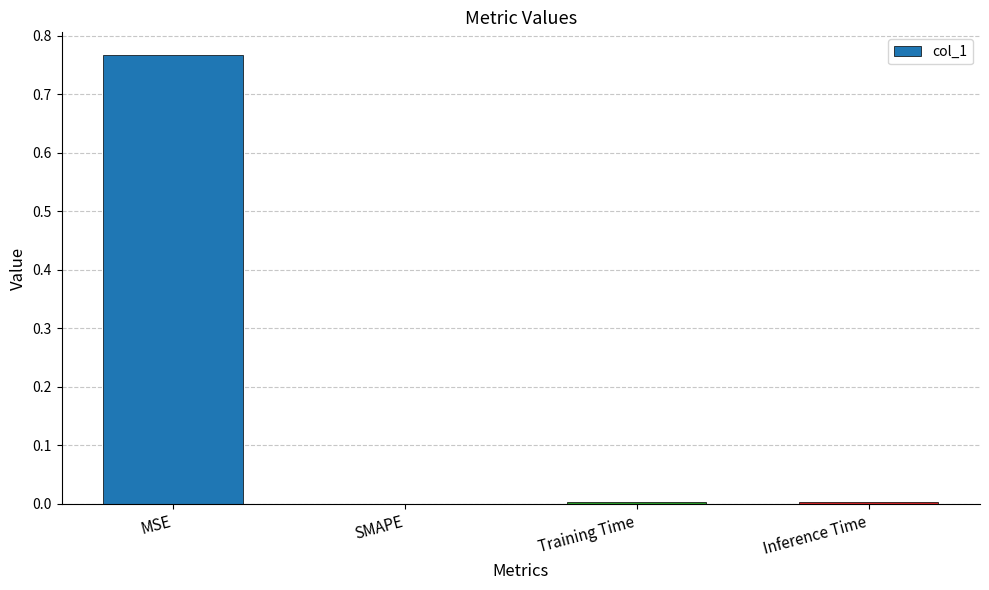

The value at SMAPE is 0.0. True or false?

True